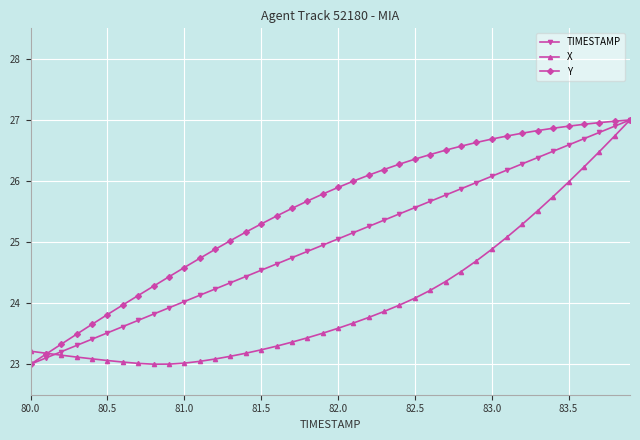

What is the difference between the maximum and minimum values in the Y series?

4.0